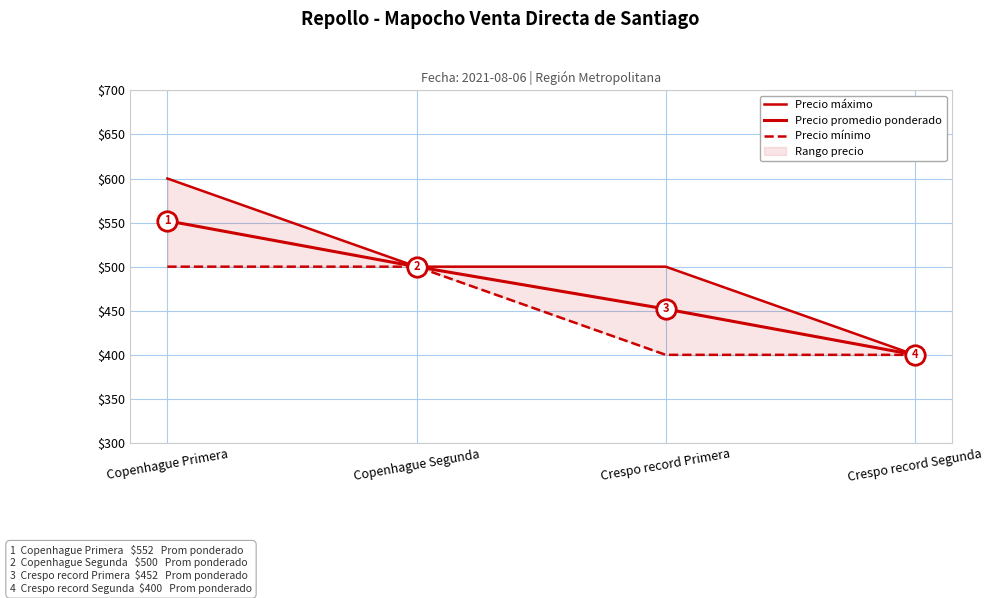

What is the difference between the Precio máximo values at Crespo record Primera and Crespo record Segunda?

100